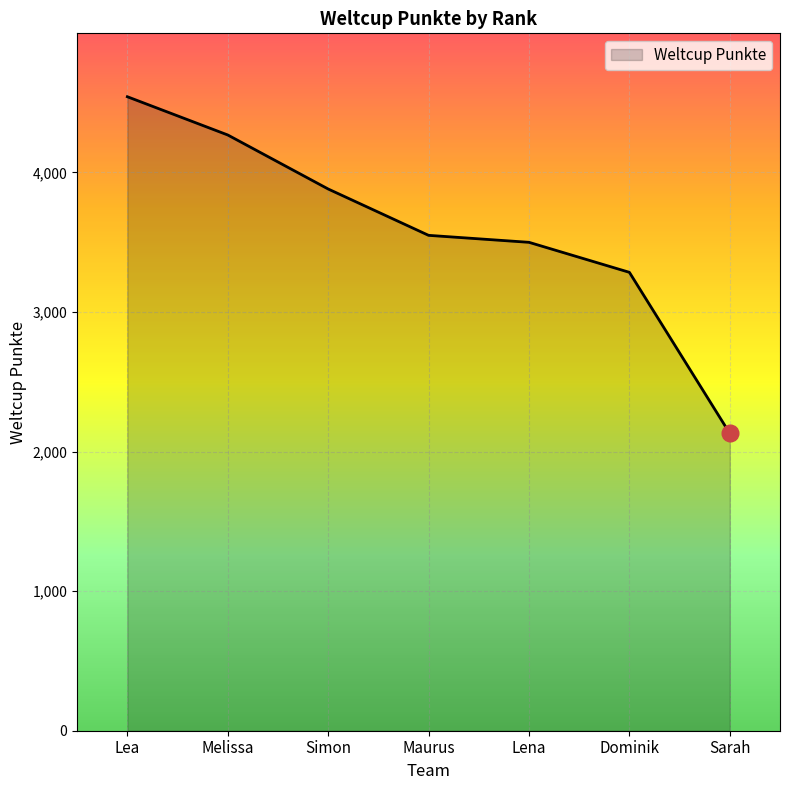

What value does the data have at Melissa, to the nearest 10?

4270